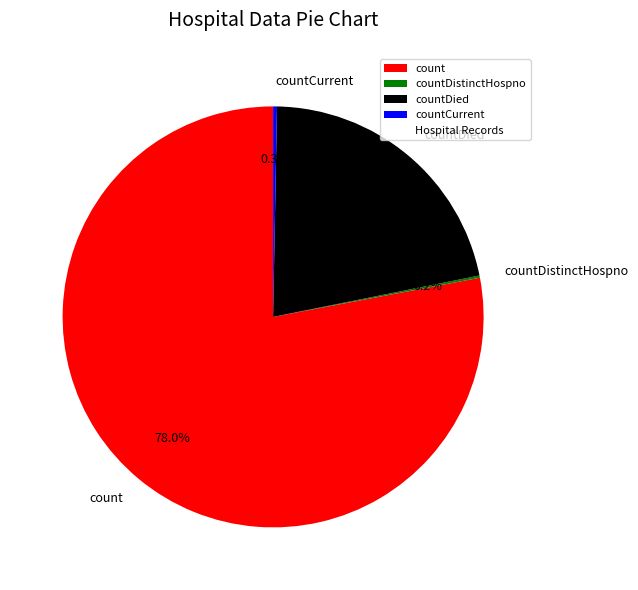

Which category accounts for the majority?

count